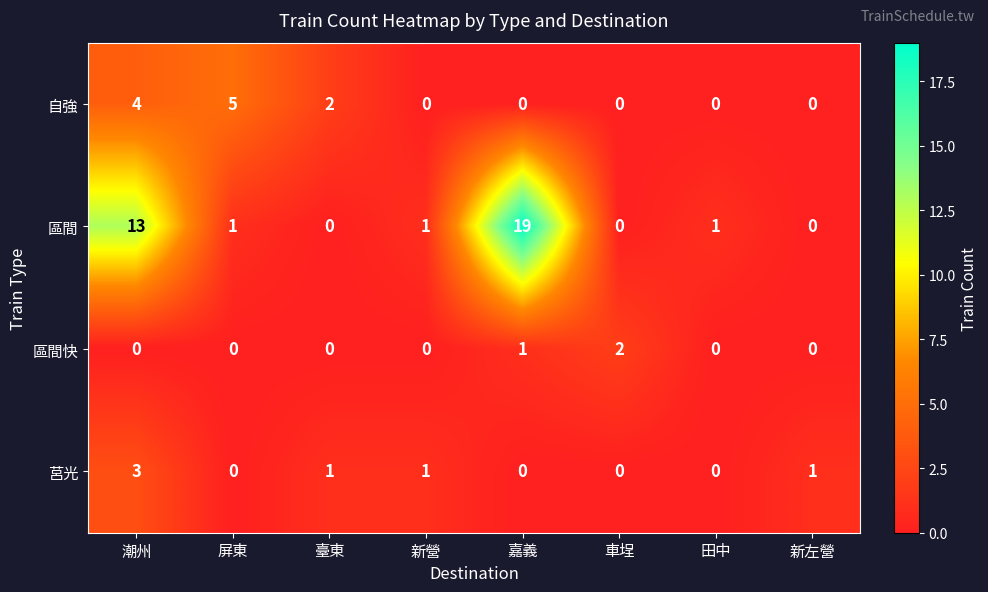

What is the sum of all 區間快 values?

3